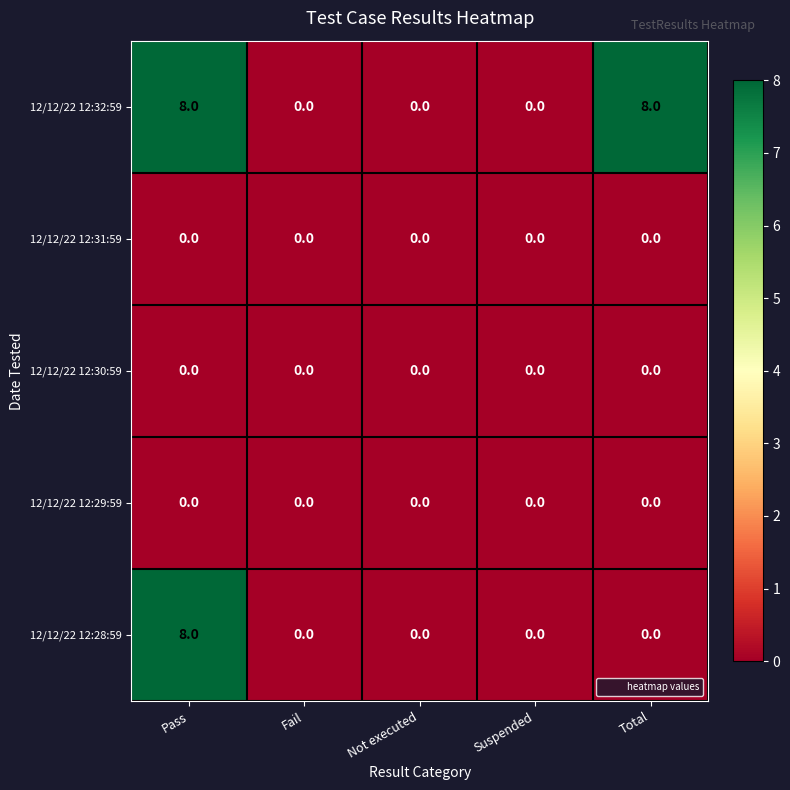

What is the difference between the maximum and minimum values in the 12/12/22 12:32:59 series?

8